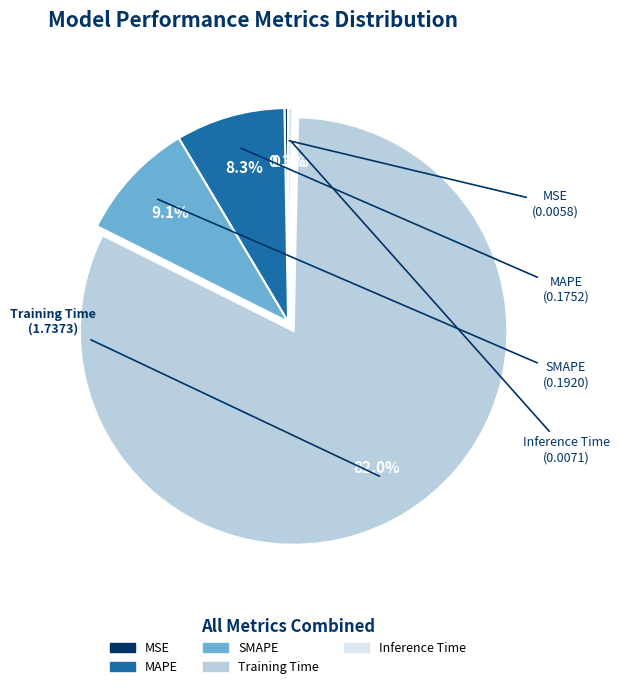

What is the largest slice in the pie chart?

Training Time